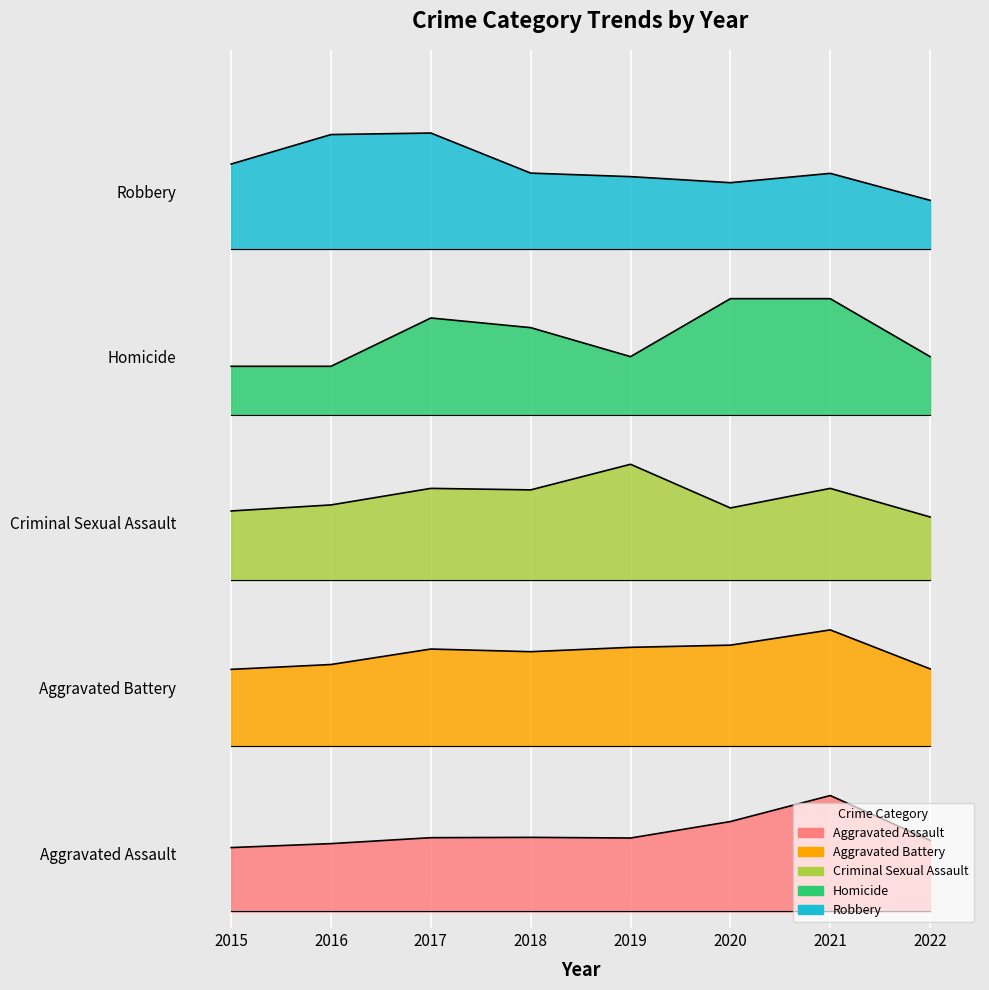

At 2021, list the series in order from largest to smallest.

Robbery, Homicide, Criminal Sexual Assault, Aggravated Battery, Aggravated Assault